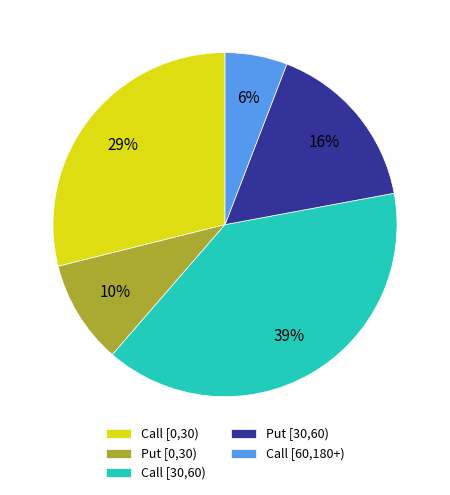

True or false: Call [60,180+) accounts for 1% of the total.

False